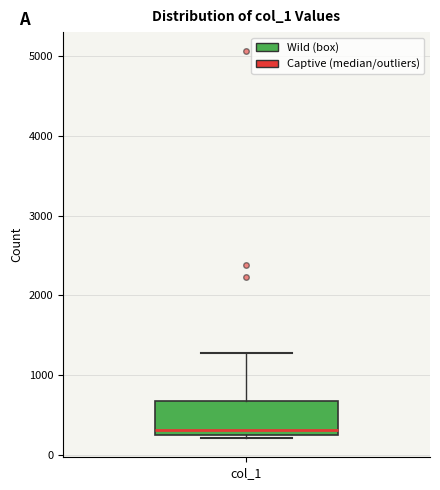

Transcribe this box plot: give where the median line is, the range the box spans, and where the two whiskers end, as read against the y-axis. The values are not printed on the chart, so give them approximately, as read against the axis.

median 300 (just above the box's lower edge), box 300 to 700, whiskers 200 to 1300